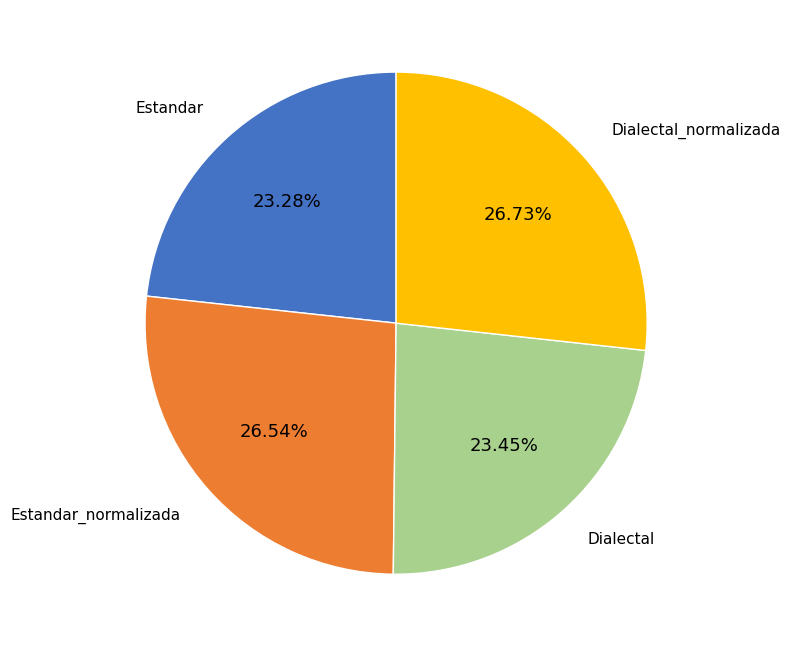

Does any single category account for the majority?

No